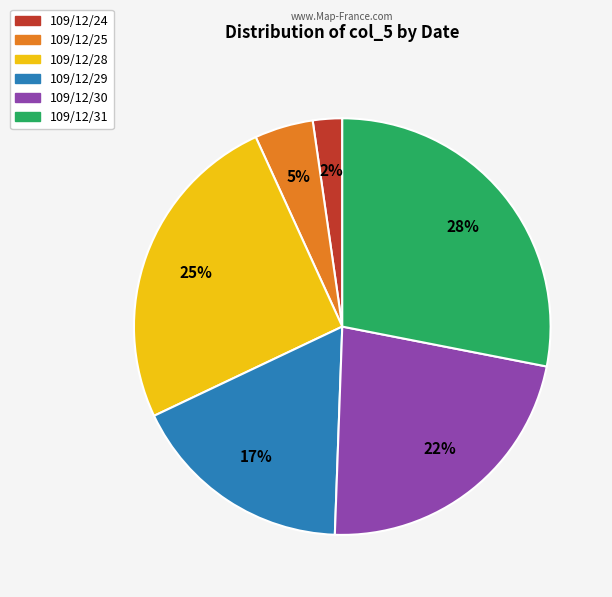

The 109/12/31 slice represents 35% of the pie. True or false?

False